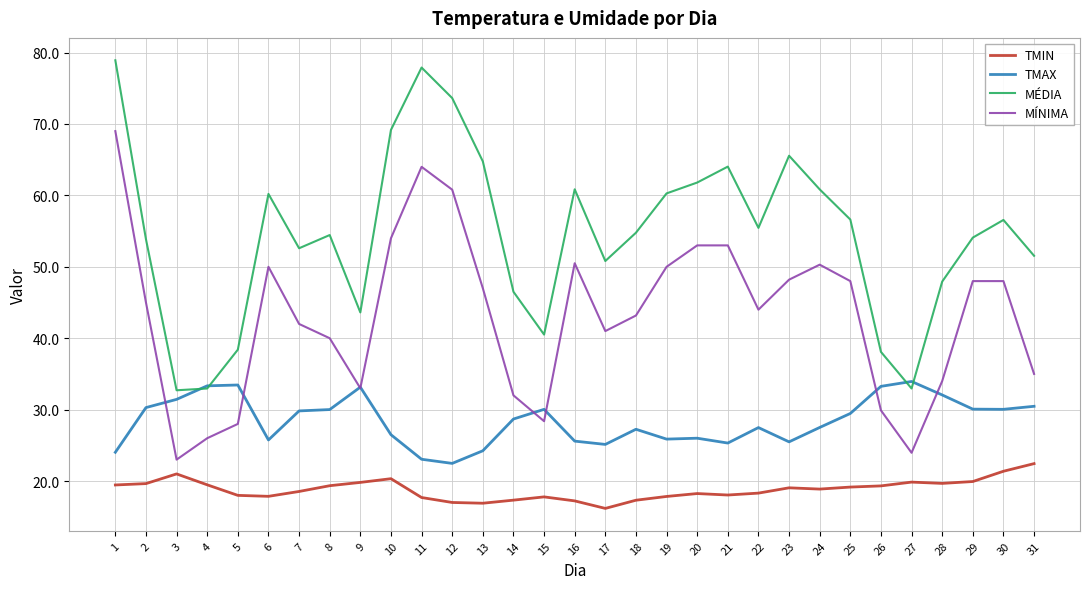

Rank the series by their average value, from highest to lowest.

MÉDIA, MÍNIMA, TMAX, TMIN